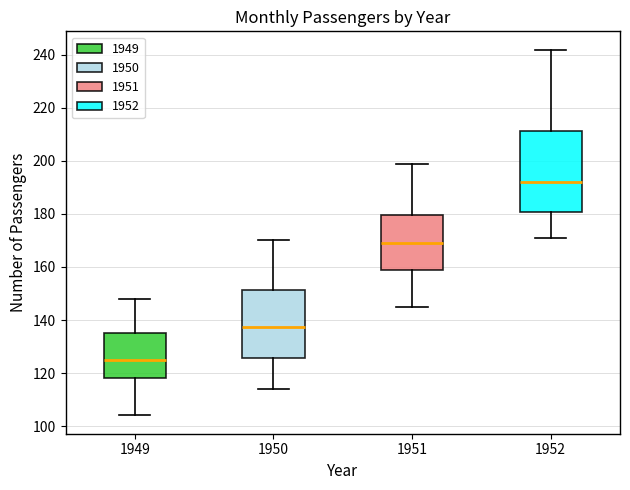

Which box's median line is the highest?

1952